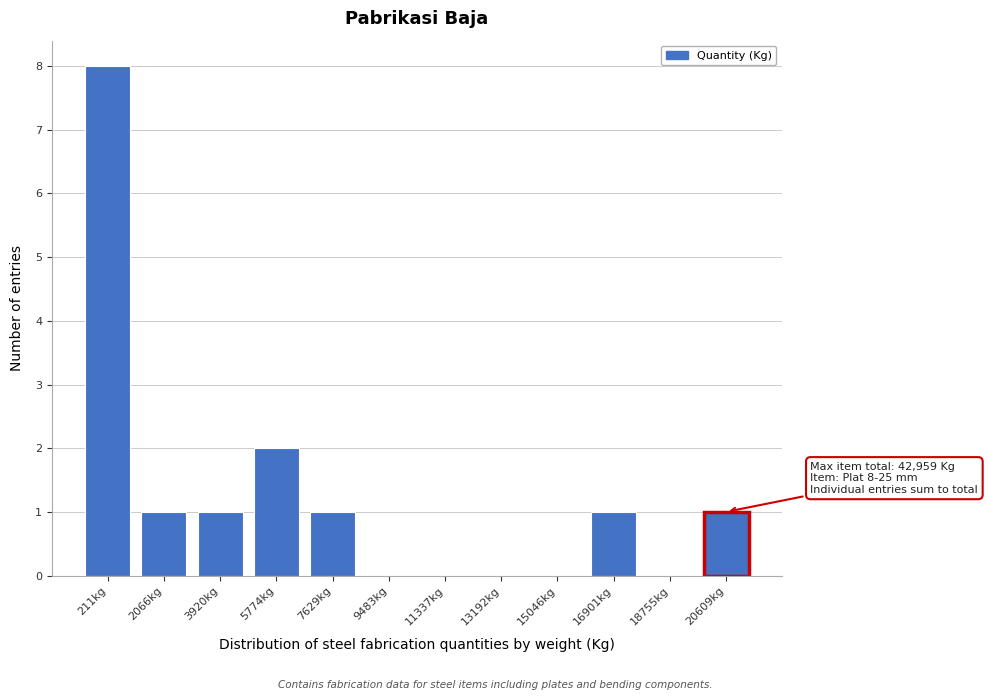

Reading left to right, extract all data points from this chart.

211kg=8	2066kg=1	3920kg=1	5774kg=2	7629kg=1	9483kg=0	11337kg=0	13192kg=0	15046kg=0	16901kg=1	18755kg=0	20609kg=1